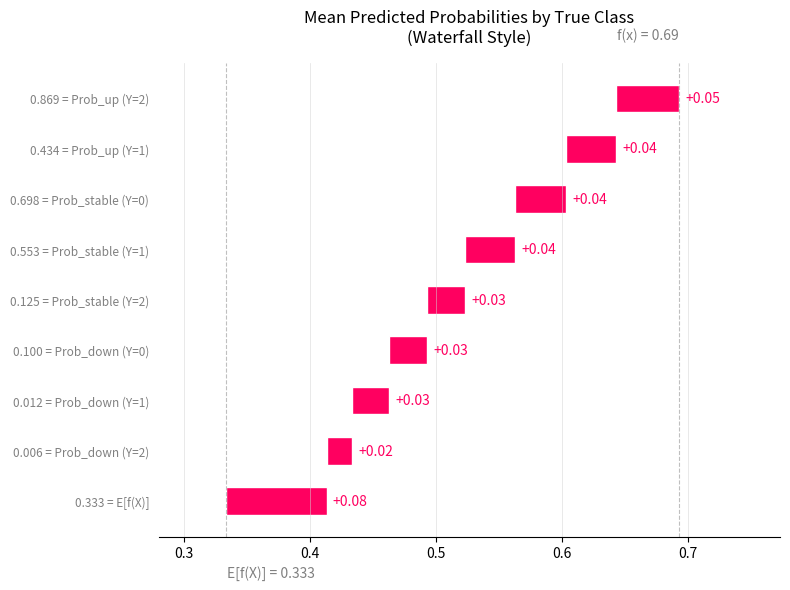

At 1 (Stable), list the series in order from largest to smallest.

Prob_stable, Prob_up, Prob_down